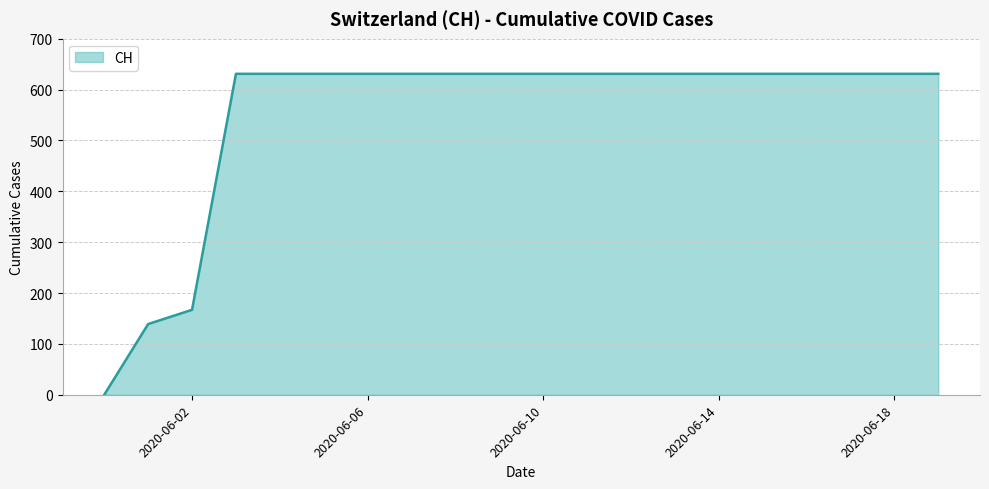

What is the maximum value shown in the chart?

631